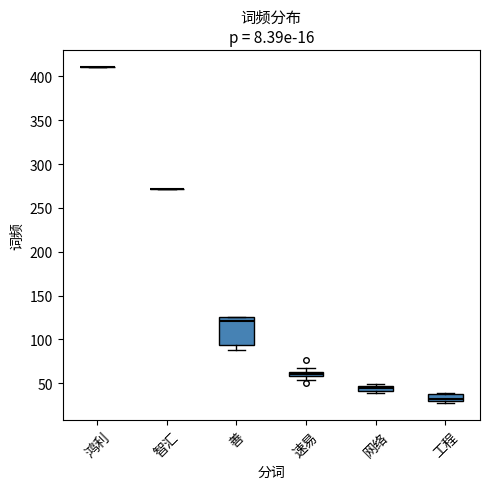

Comparing the boxes themselves (not the whiskers), which one is the tallest?

善